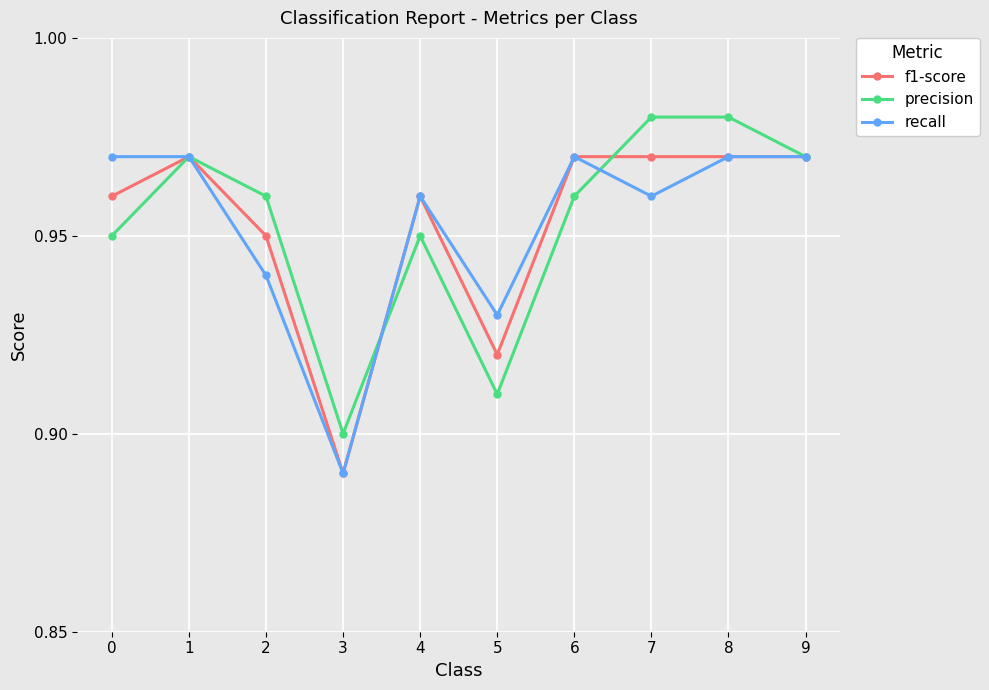

What are all the series names shown in the legend?

f1-score, precision, recall